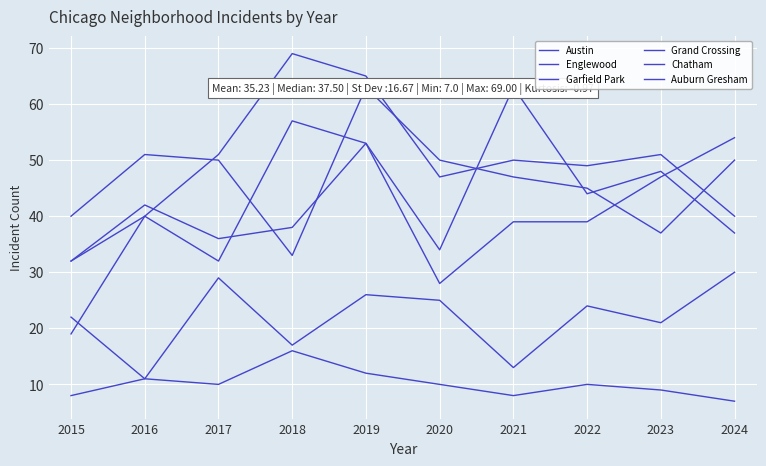

What is the spread (max minus min) of values at 2016?

40